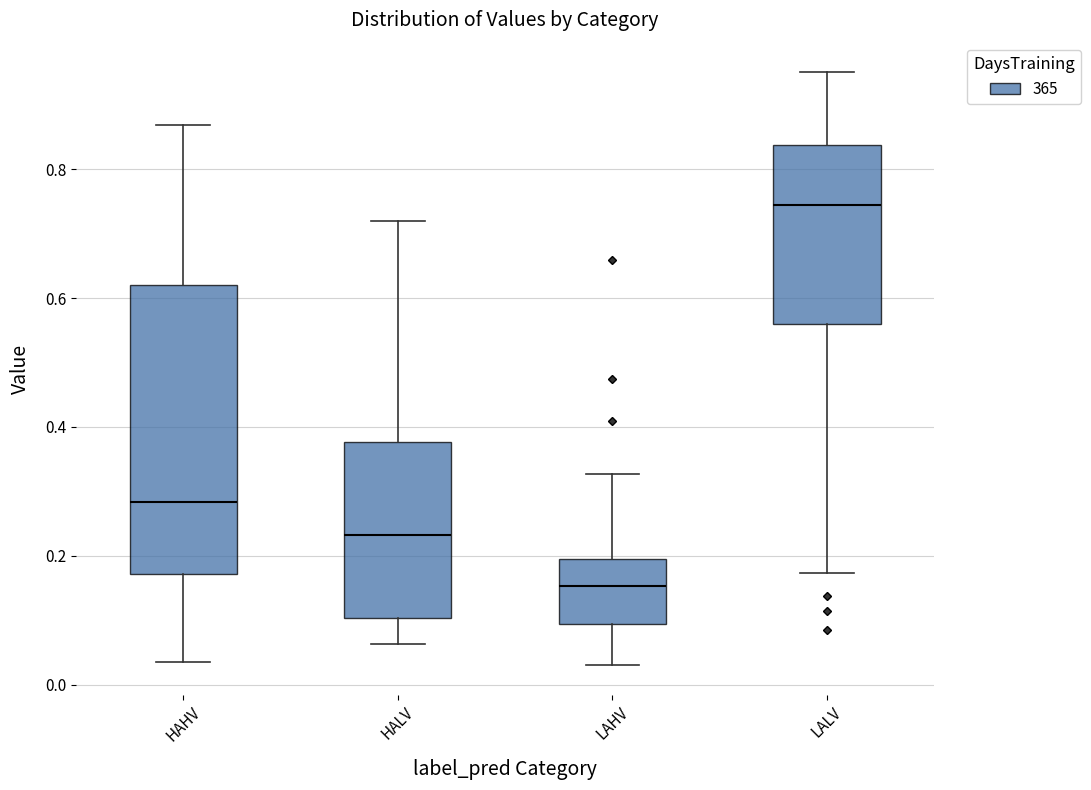

Where does the lower whisker of the box for HAHV end on the y-axis? The values are not printed on the chart, so give them approximately, as read against the axis.

0.04